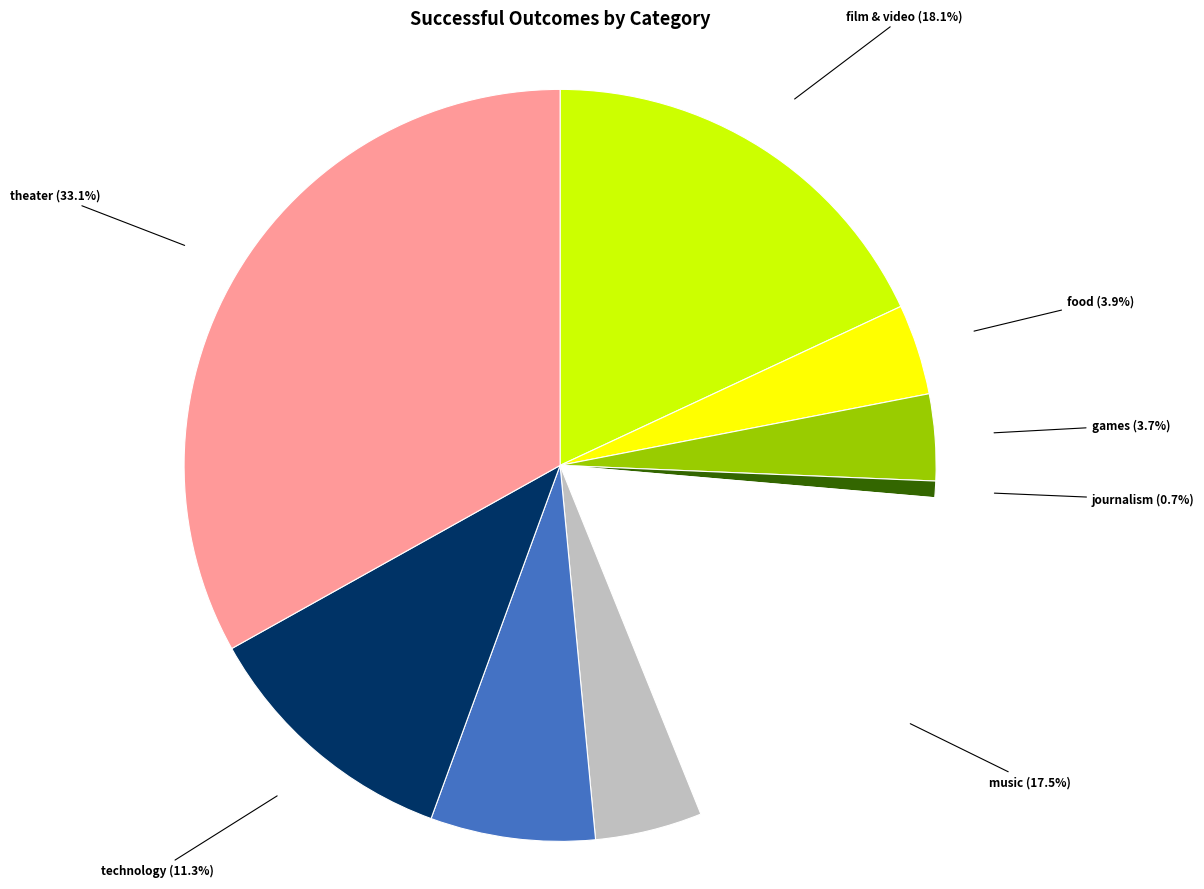

Is there a majority slice in this chart?

No